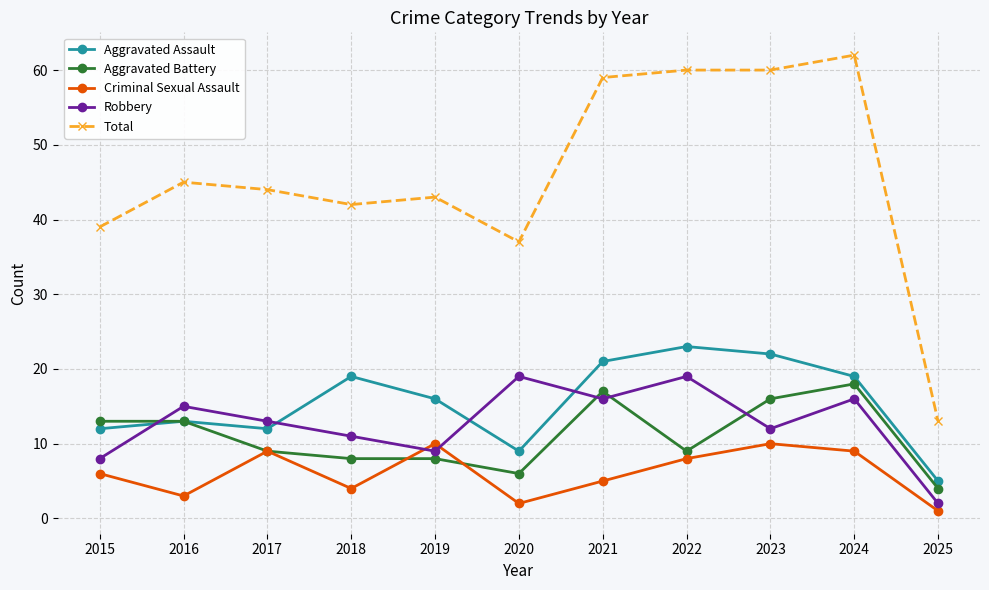

Reading left to right, list all the values displayed in this chart.

Aggravated Assault: 12	13	12	19	16	9	21	23	22	19	5
Aggravated Battery: 13	13	9	8	8	6	17	9	16	18	4
Criminal Sexual Assault: 6	3	9	4	10	2	5	8	10	9	1
Robbery: 8	15	13	11	9	19	16	19	12	16	2
Total: 39	45	44	42	43	37	59	60	60	62	13